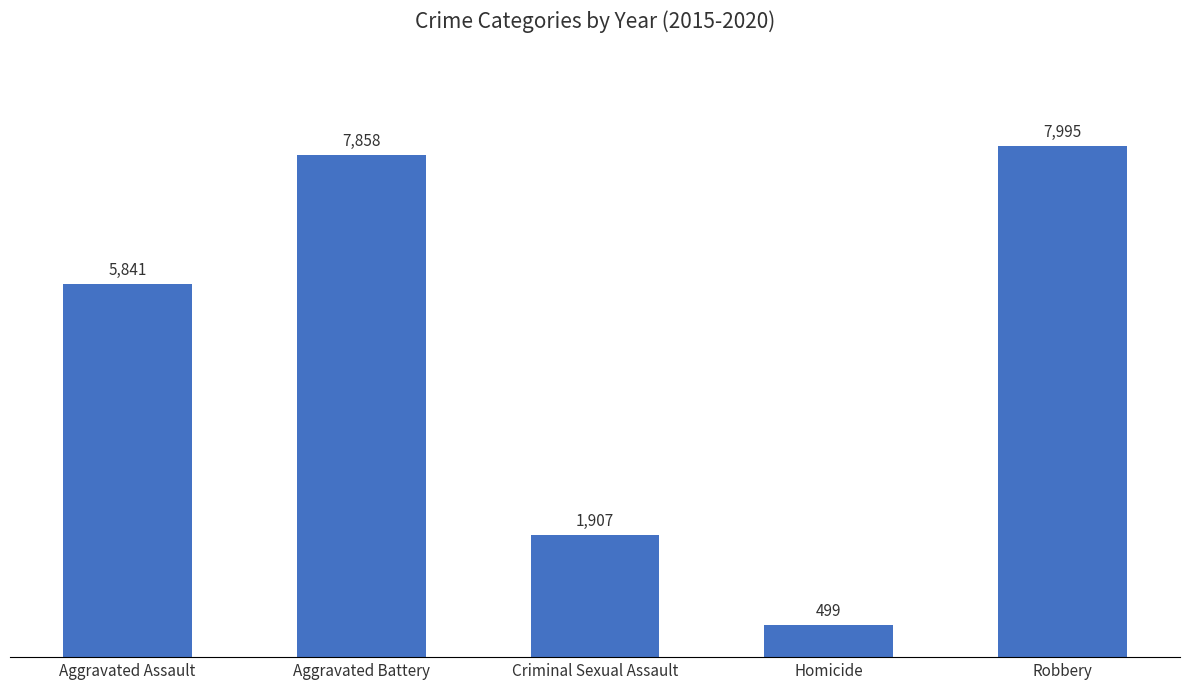

Reading left to right, list all the values displayed in this chart.

Aggravated Assault=5841	Aggravated Battery=7858	Criminal Sexual Assault=1907	Homicide=499	Robbery=7995